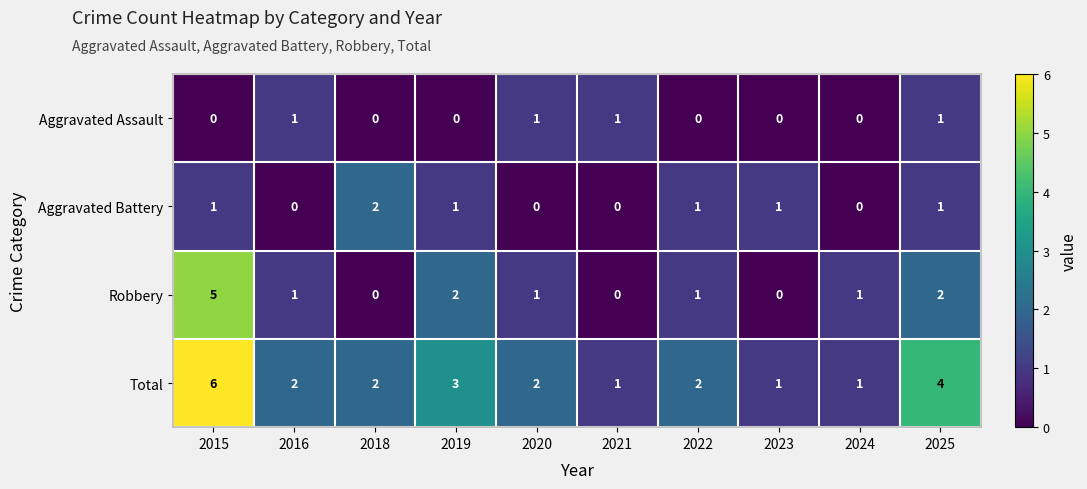

What is the difference between the highest and lowest values at 2020?

2